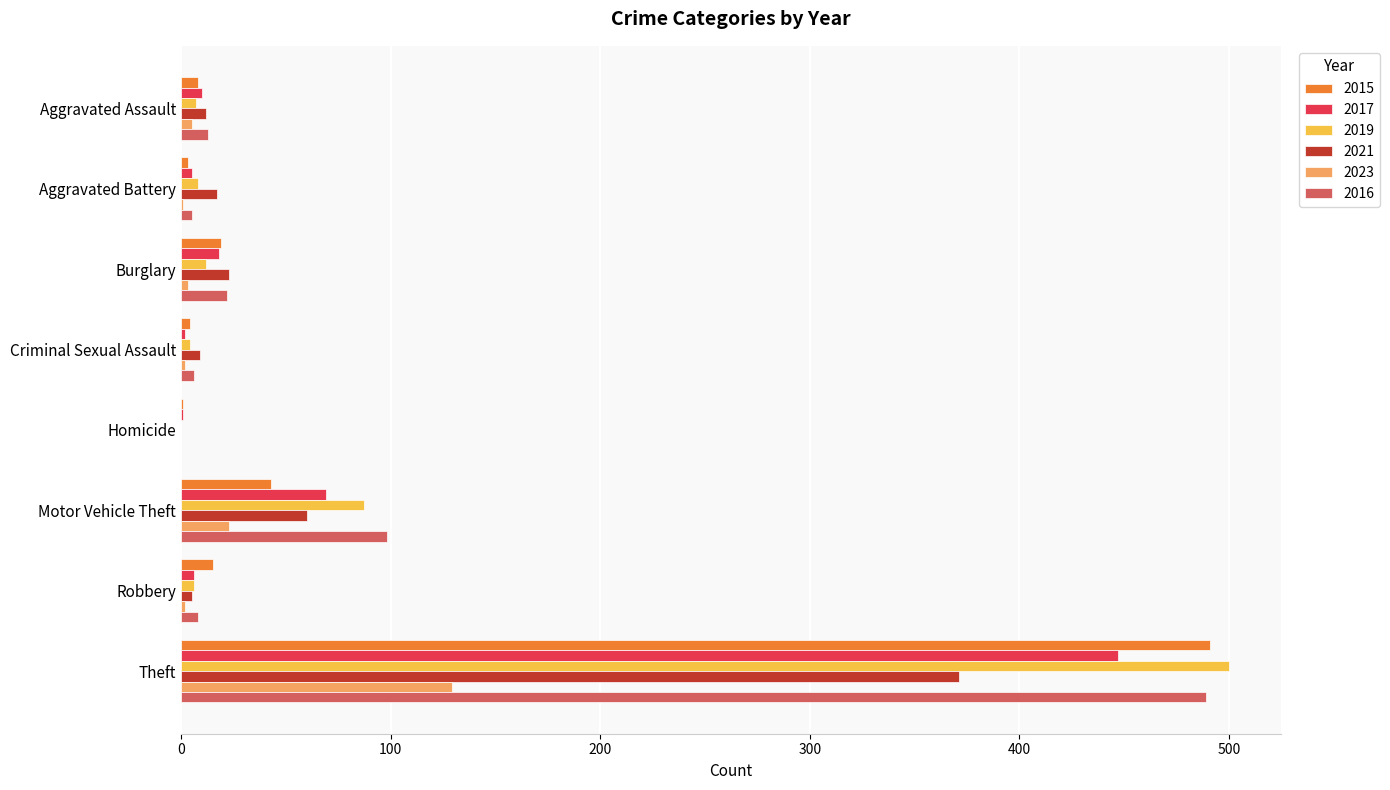

What is the sum of all 2023 values?

165